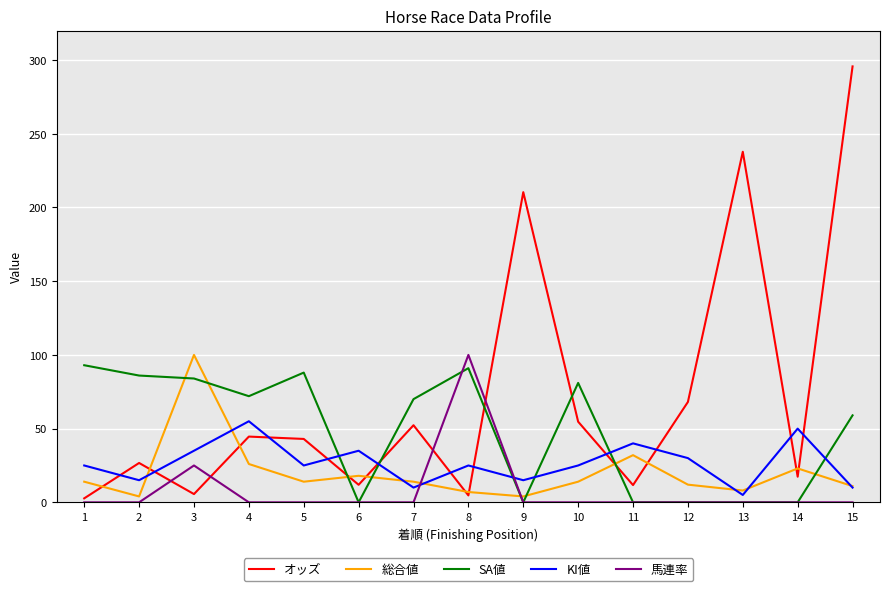

Which series changed the most between 1 and 9?

オッズ